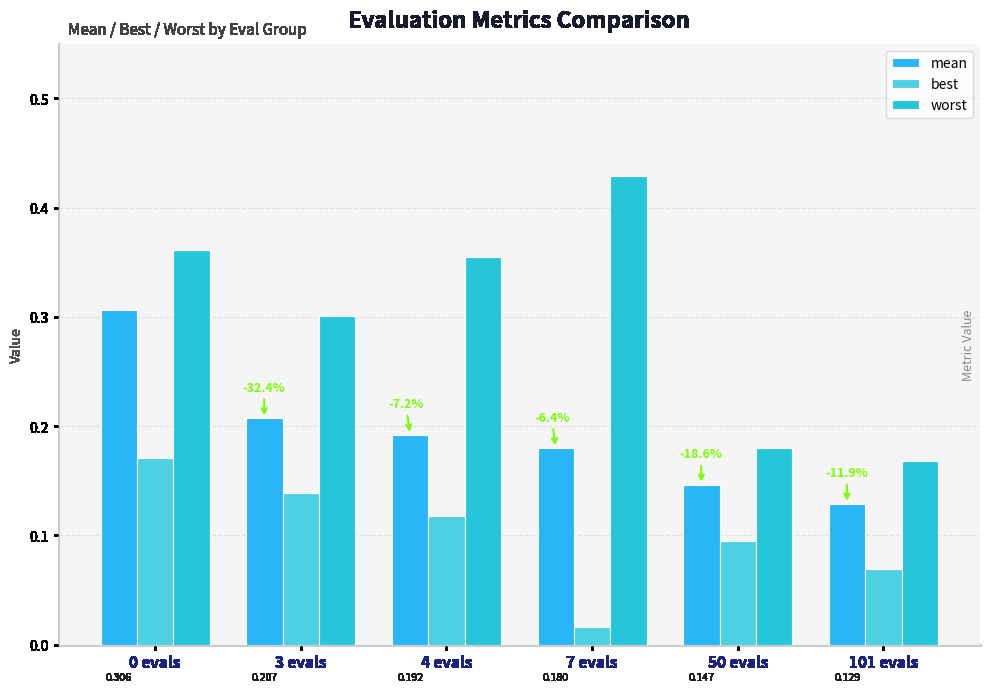

What is the total value across all series at 7 evals?

0.6